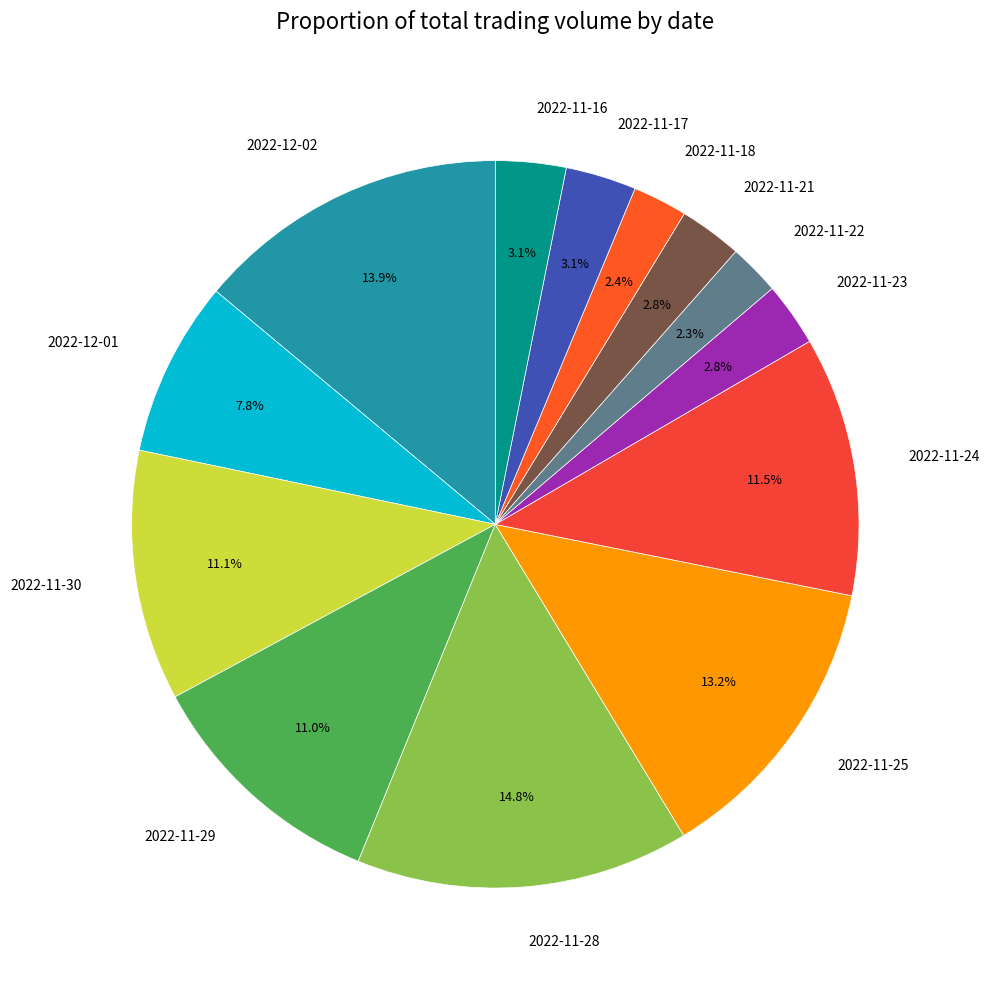

Between 2022-11-29 and 2022-11-16, which is larger?

2022-11-29